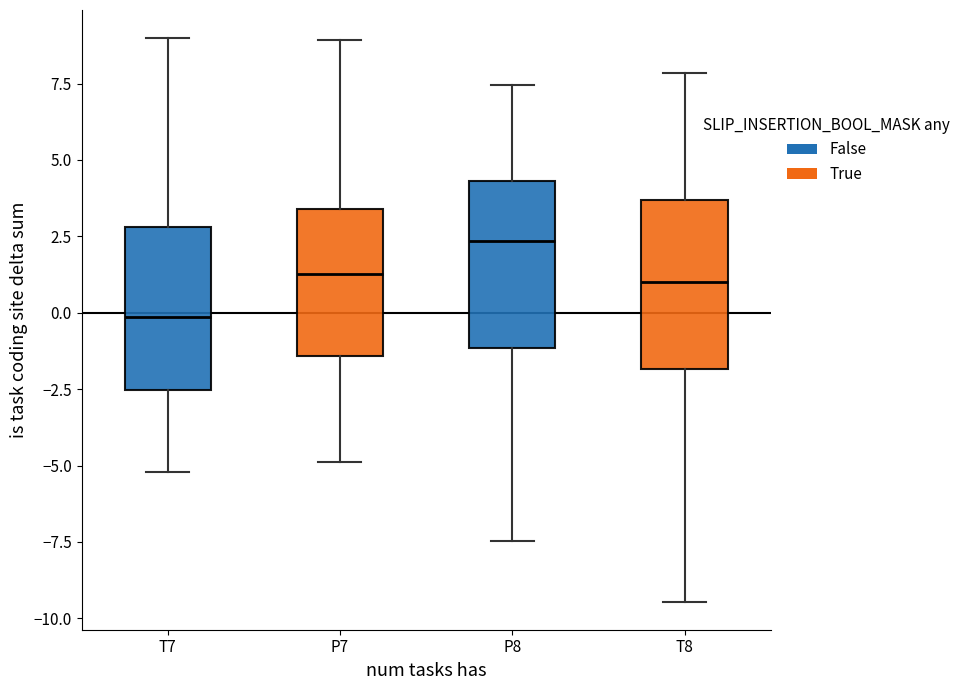

Reading left to right, read every box against the y-axis: the position of its median line, the range the box covers, and the ends of its whiskers. The values are not printed on the chart, so give them approximately, as read against the axis.

T7: median 0.0, box -2.5 to 3.0, whiskers -5.0 to 9.0
P7: median 1.5, box -1.5 to 3.5, whiskers -5.0 to 9.0
P8: median 2.5, box -1.0 to 4.5, whiskers -7.5 to 7.5
T8: median 1.0, box -2.0 to 3.5, whiskers -9.5 to 8.0